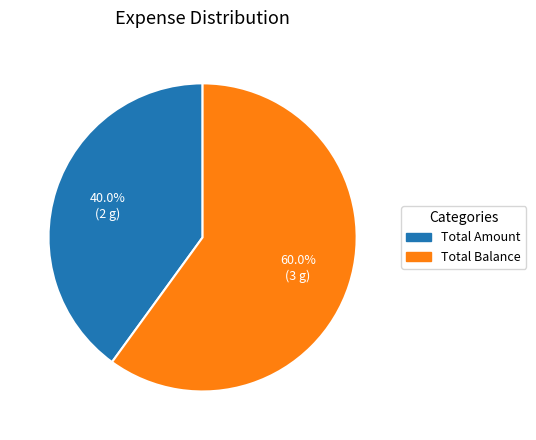

The Total Balance slice represents 49% of the pie. True or false?

False